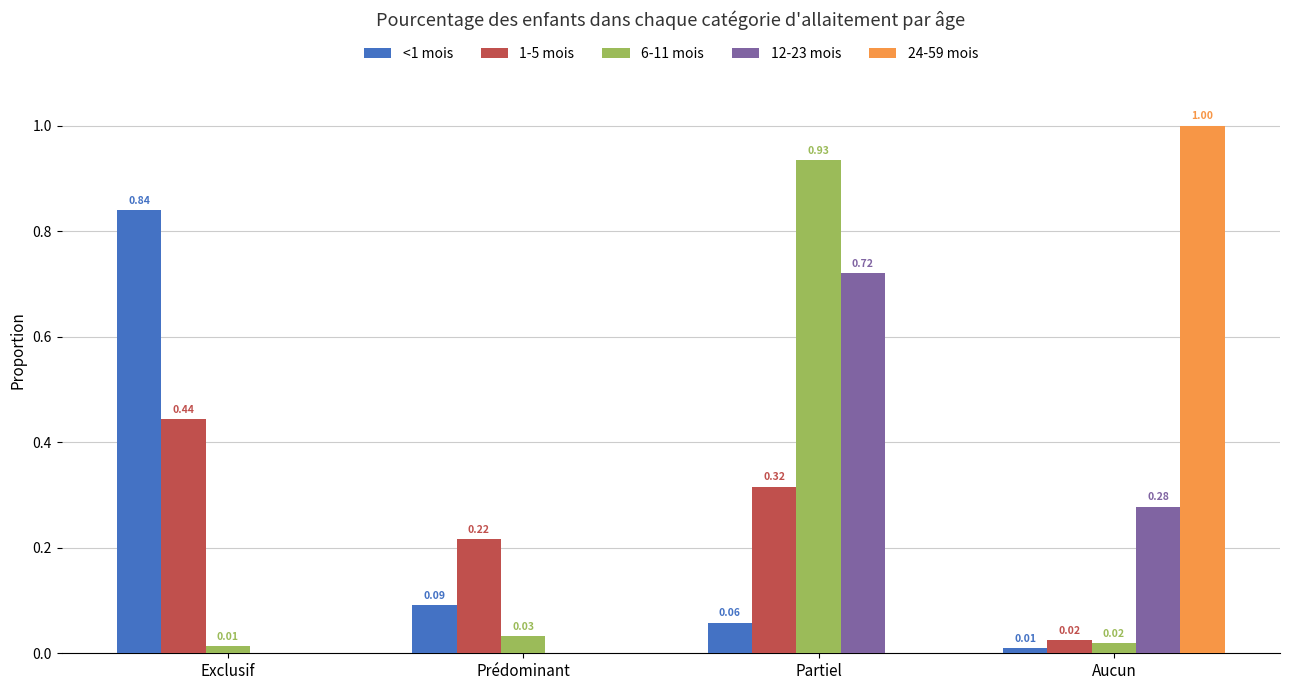

At which label is <1 mois closest to 0?

Aucun